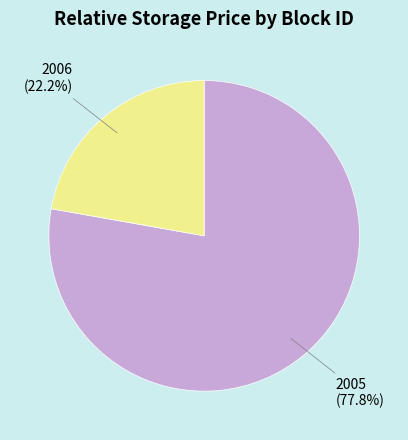

Is 2005 the majority of the pie?

Yes